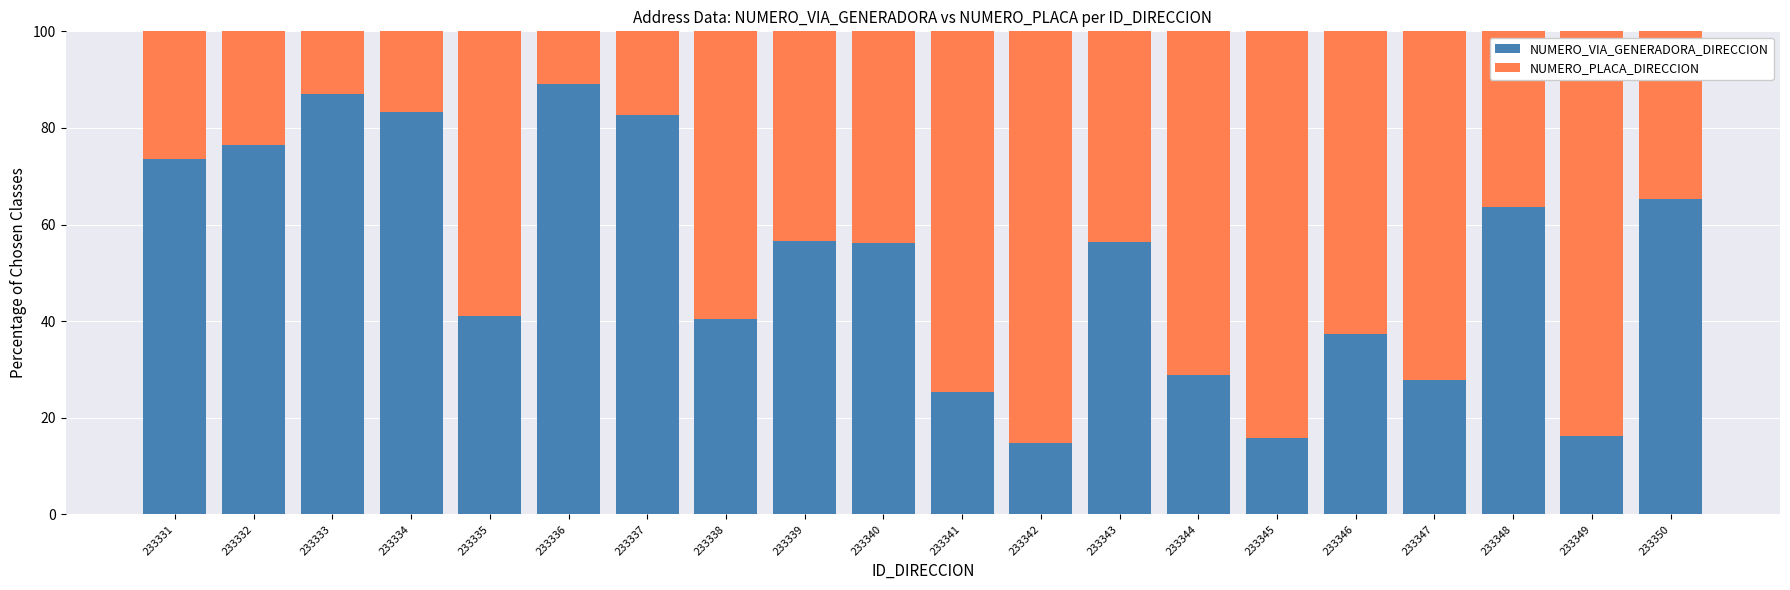

What is the total value across all series at 233349?

100.0